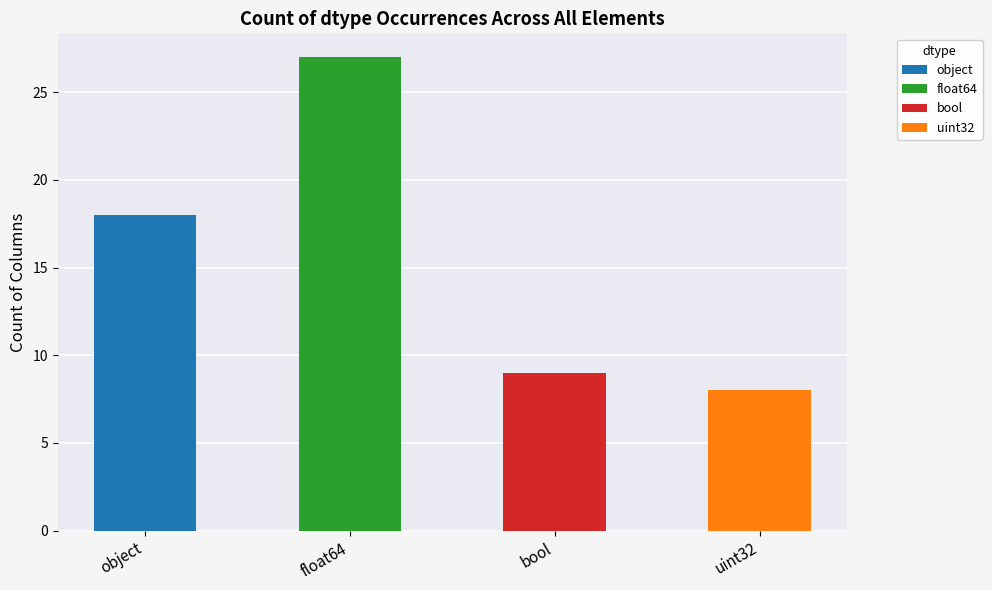

At which label is the value closest to 17?

object